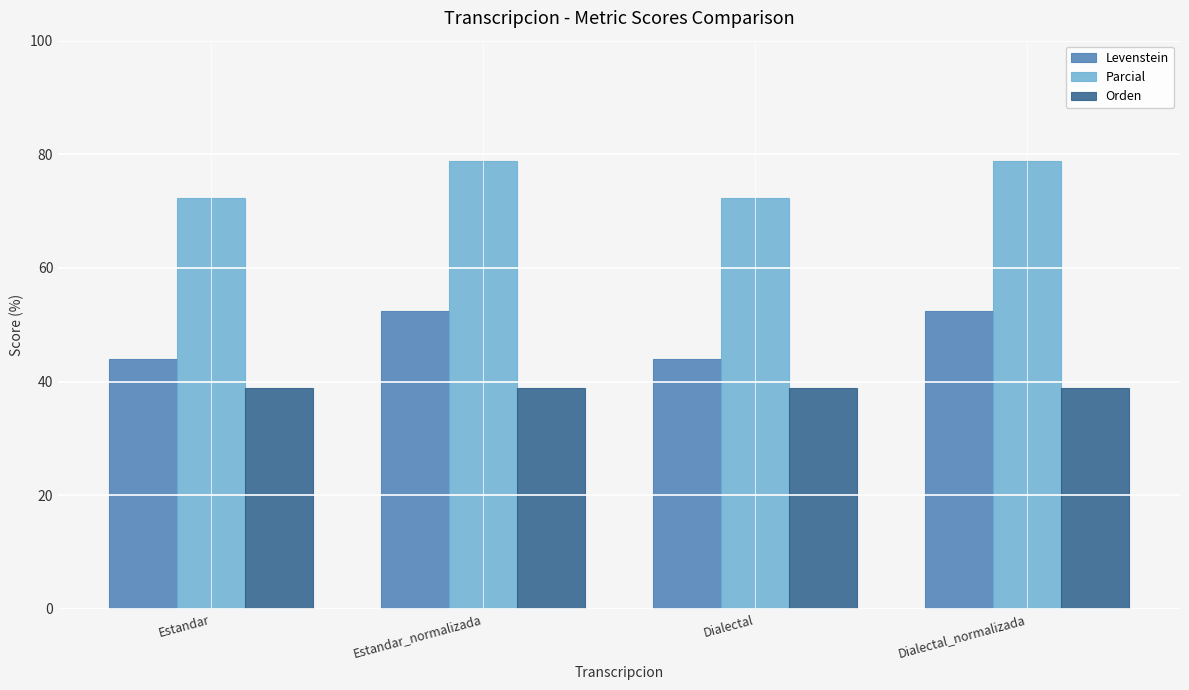

What is the maximum value for Orden?

38.9